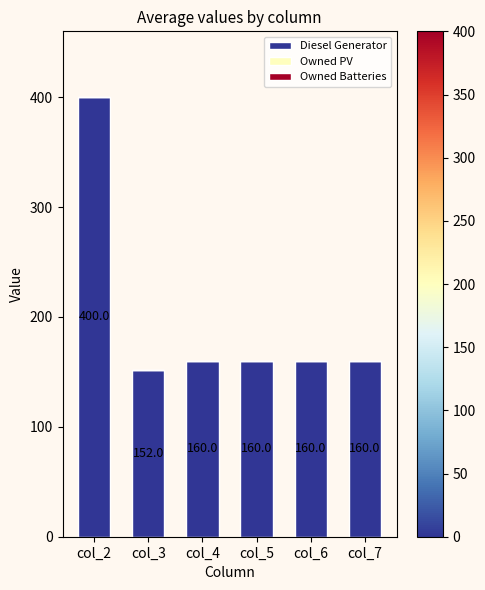

Between col_2 and col_5, which is larger?

col_2